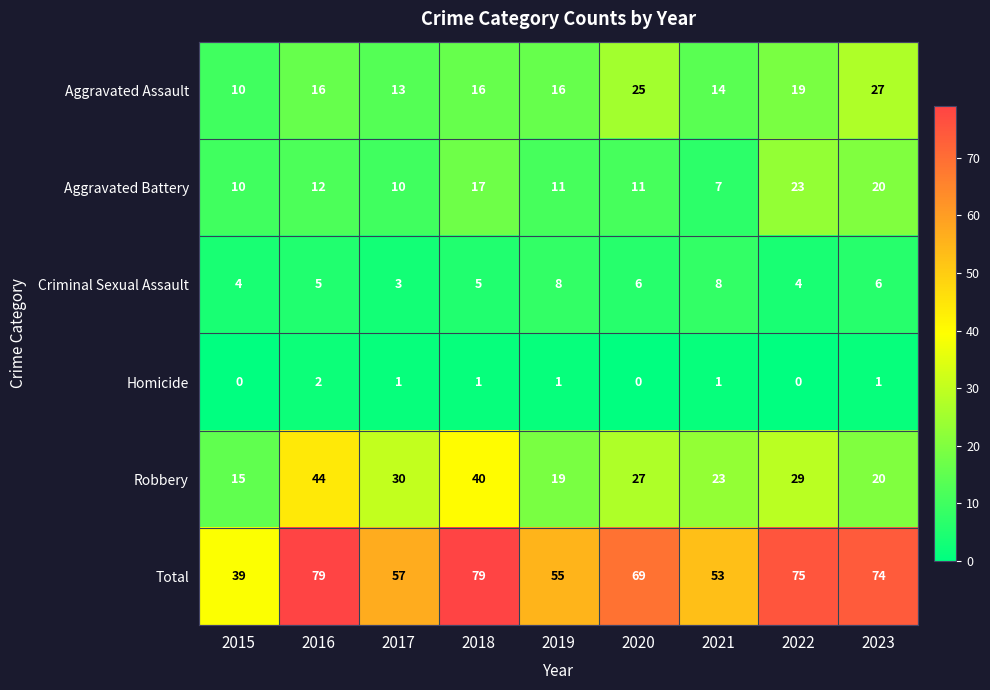

What is the greatest value displayed?

79